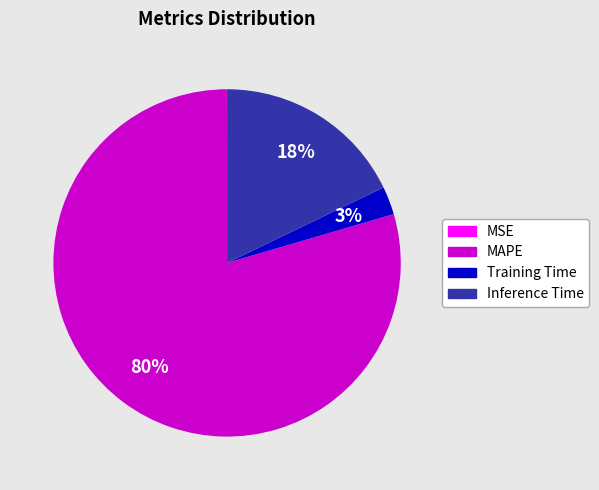

Is there a majority slice in this chart?

Yes